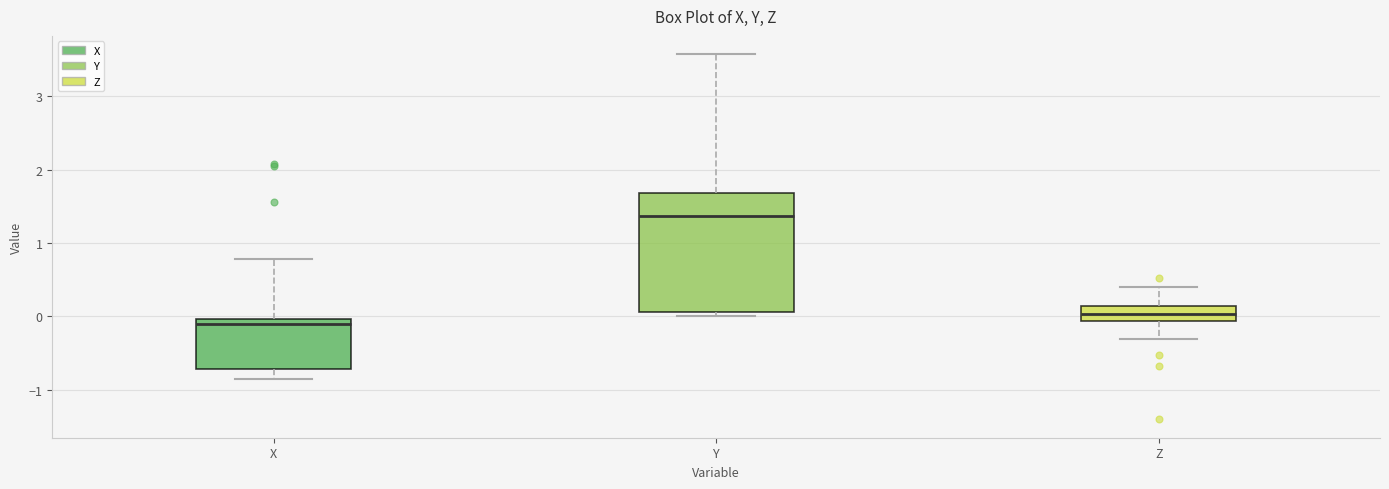

Reading left to right, read every box against the y-axis: the position of its median line, the range the box covers, and the ends of its whiskers. The values are not printed on the chart, so give them approximately, as read against the axis.

X: median -0.1, box -0.7 to 0.0, whiskers -0.9 to 0.8
Y: median 1.4, box 0.1 to 1.7, whiskers 0.0 to 3.6
Z: median 0.0, box -0.1 to 0.1, whiskers -0.3 to 0.4